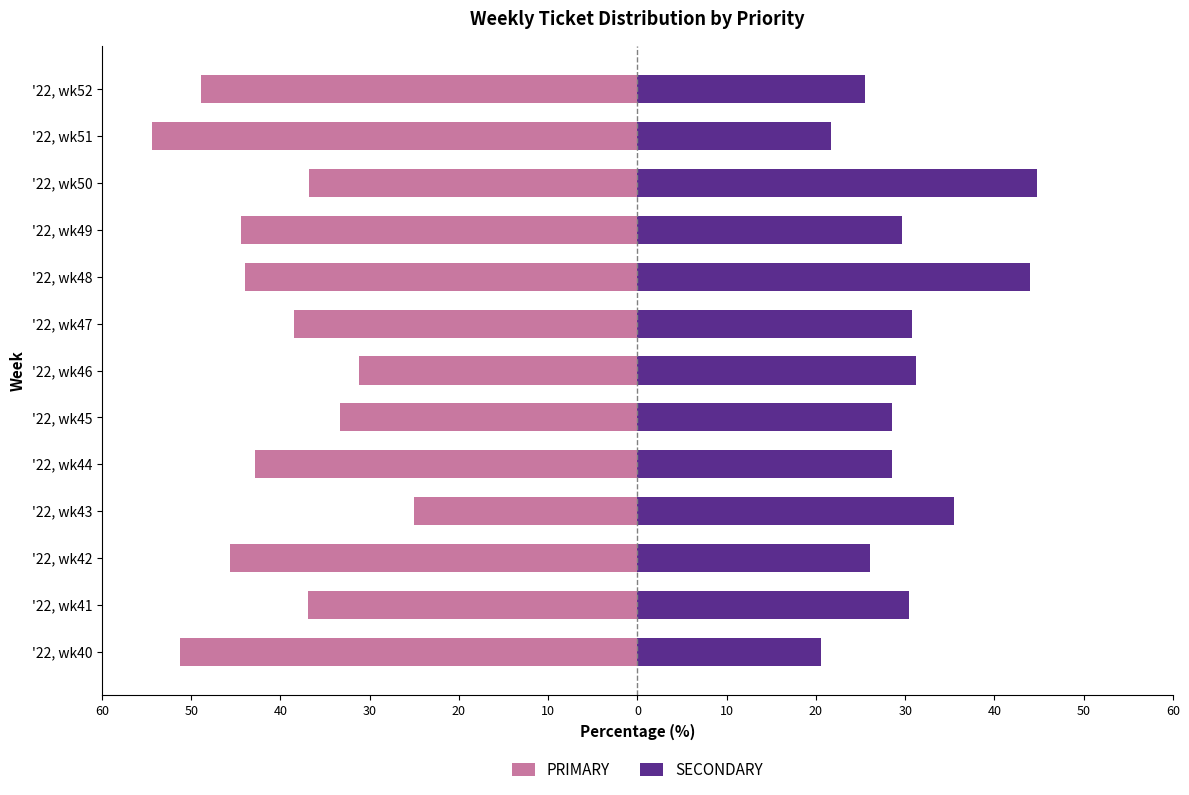

What is the minimum value shown in the chart?

-54.3